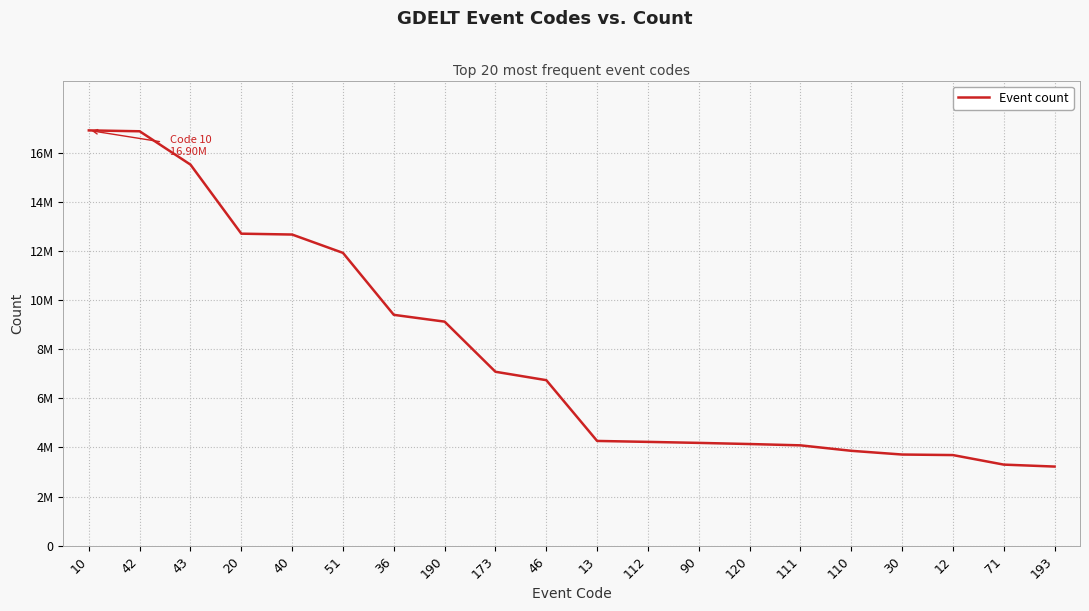

Does the chart display data point markers on the line(s)?

No